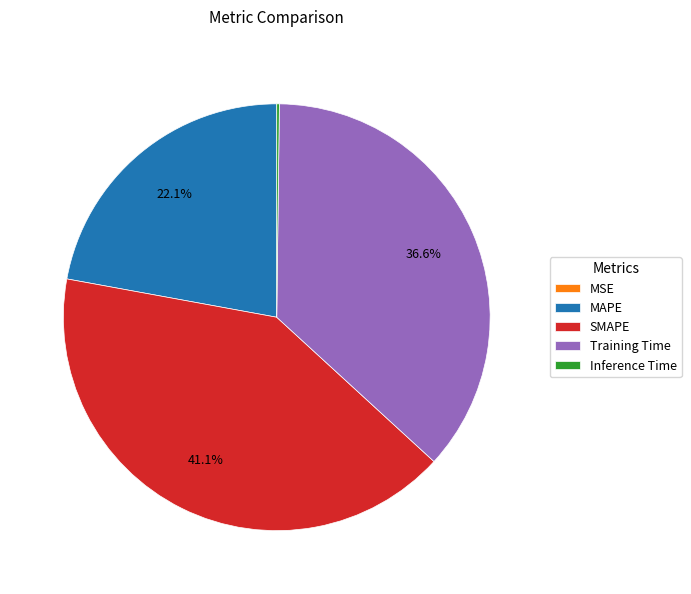

Do Training Time and SMAPE together represent more than half of the pie?

Yes